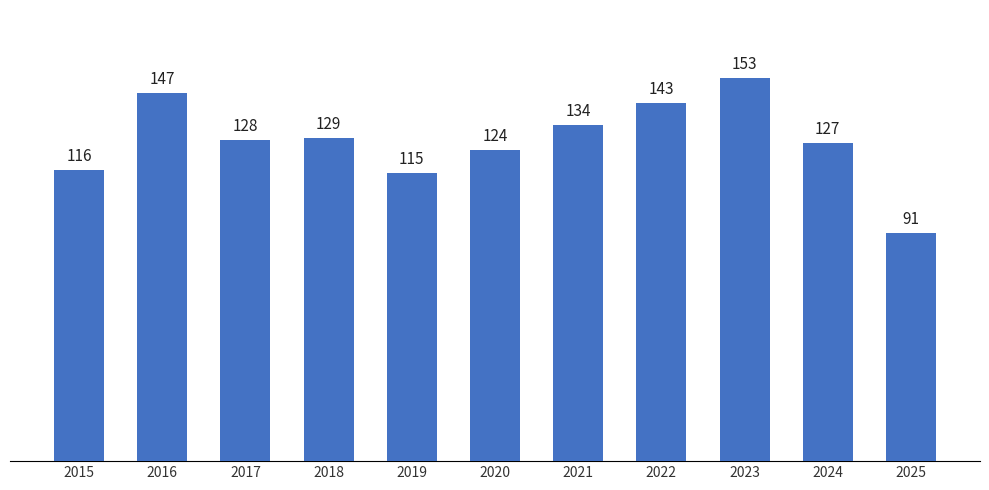

What is the value of the 11th bar from the left?

91